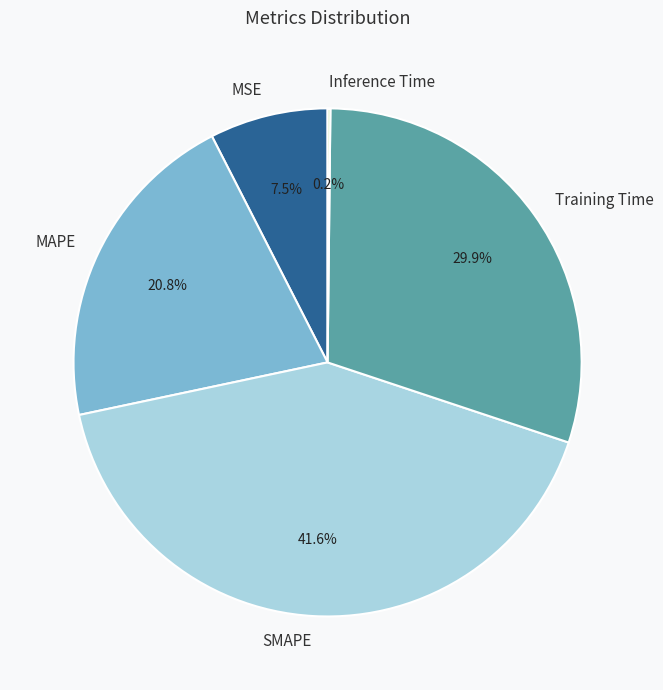

Does any single category account for the majority?

No